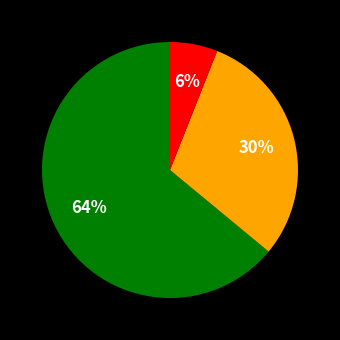

To the nearest percent, what is the average slice percentage?

33%